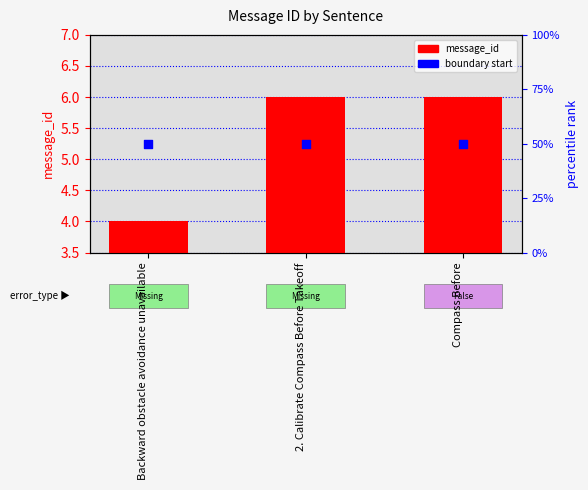

At how many categories does at least one series exceed 15?

3